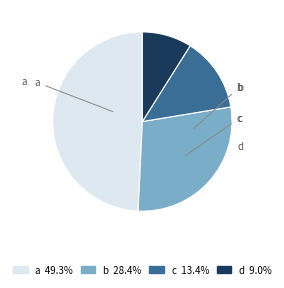

Is the sum of d and b greater than half?

No